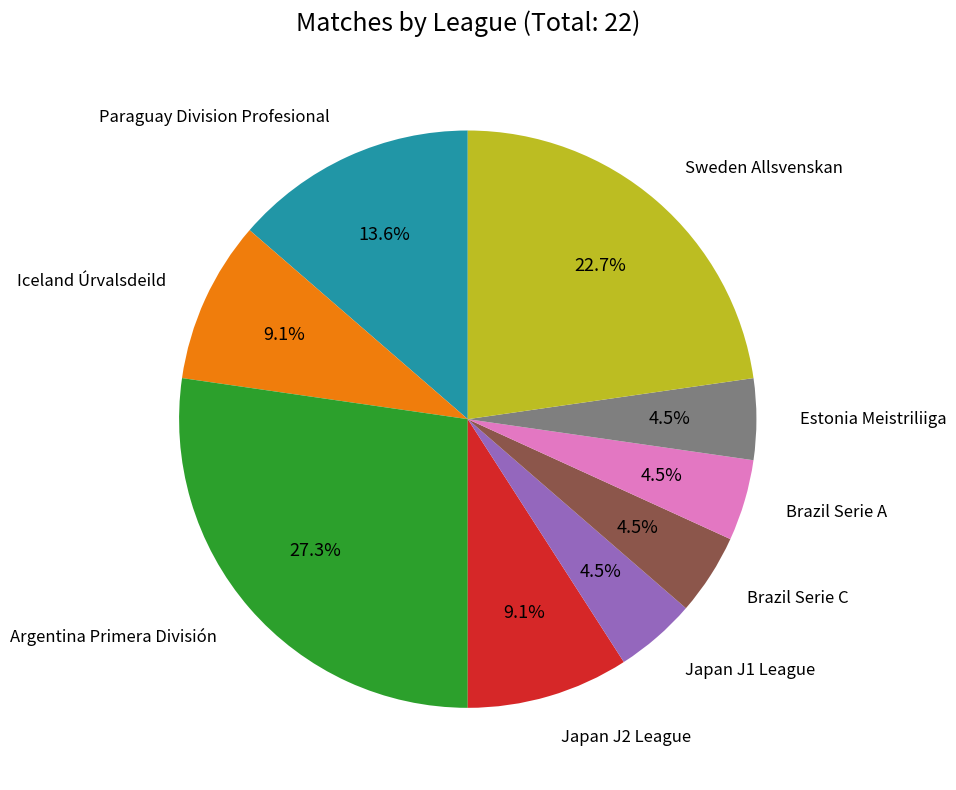

Does any single category account for the majority?

No